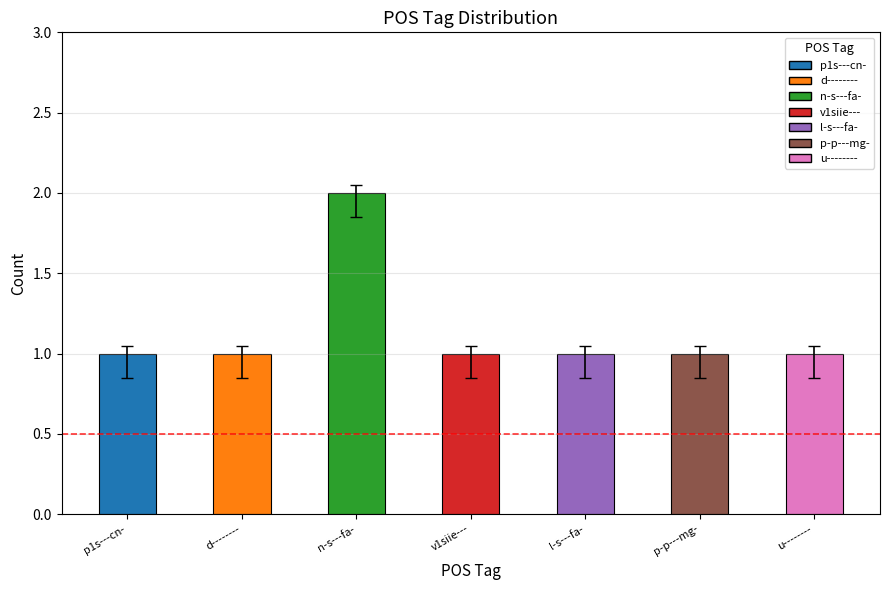

How many values are between 1 and 2?

7